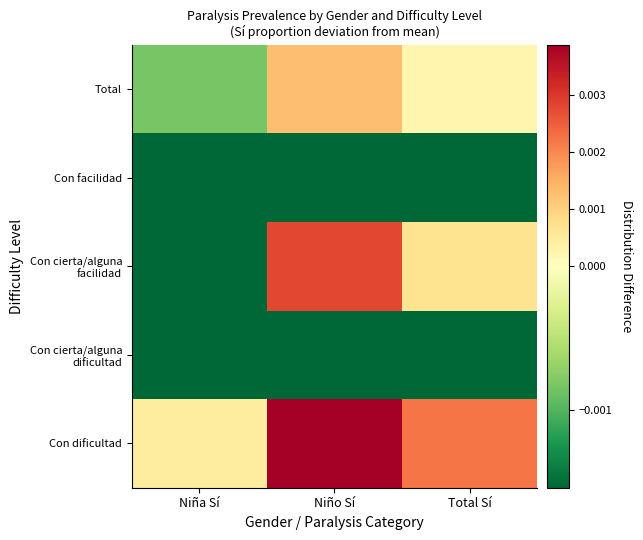

Which series has the largest total across all categories?

Con dificultad